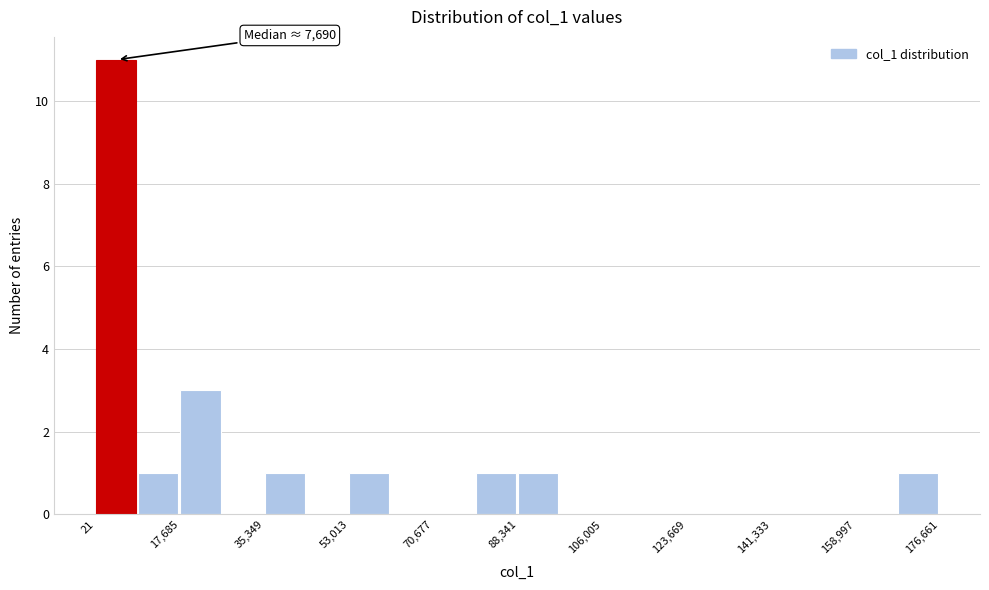

Over which range of the x-axis is the bar tallest?

0 to 8000